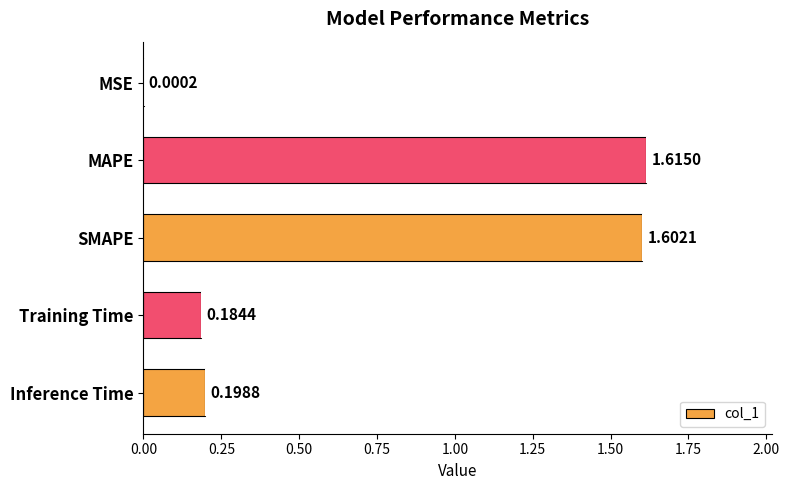

At which label is the value closest to 0?

MSE